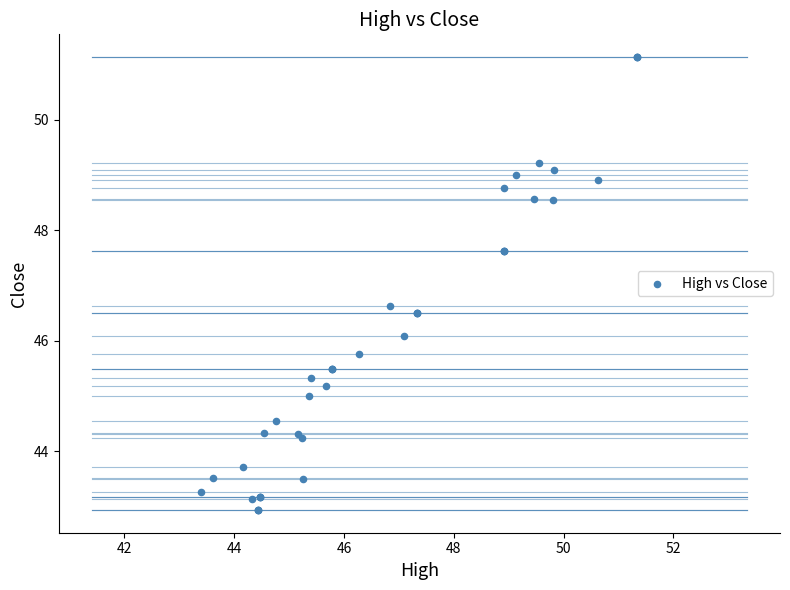

What Y value in the scatter plot is closest to 47?

46.6